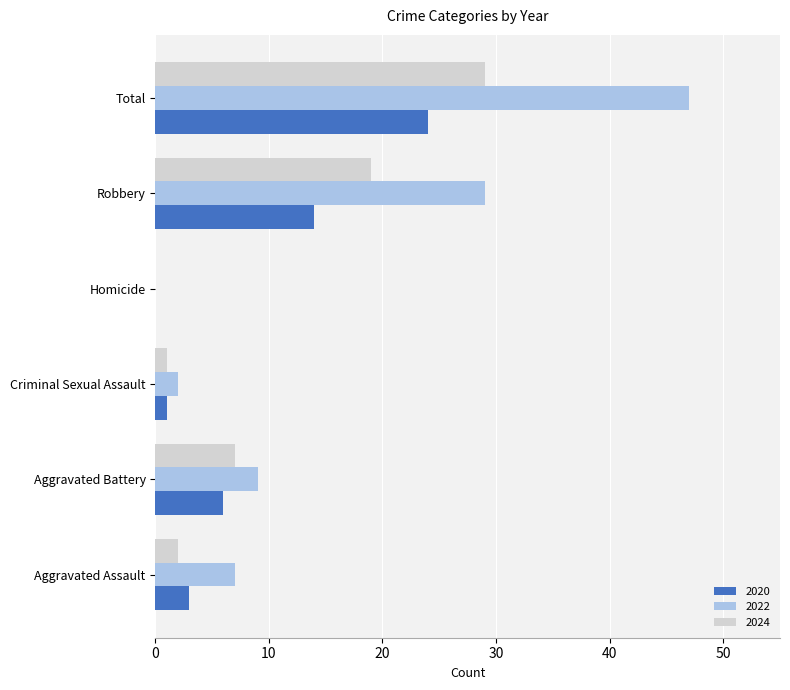

What are all the series names shown in the legend?

2020, 2022, 2024